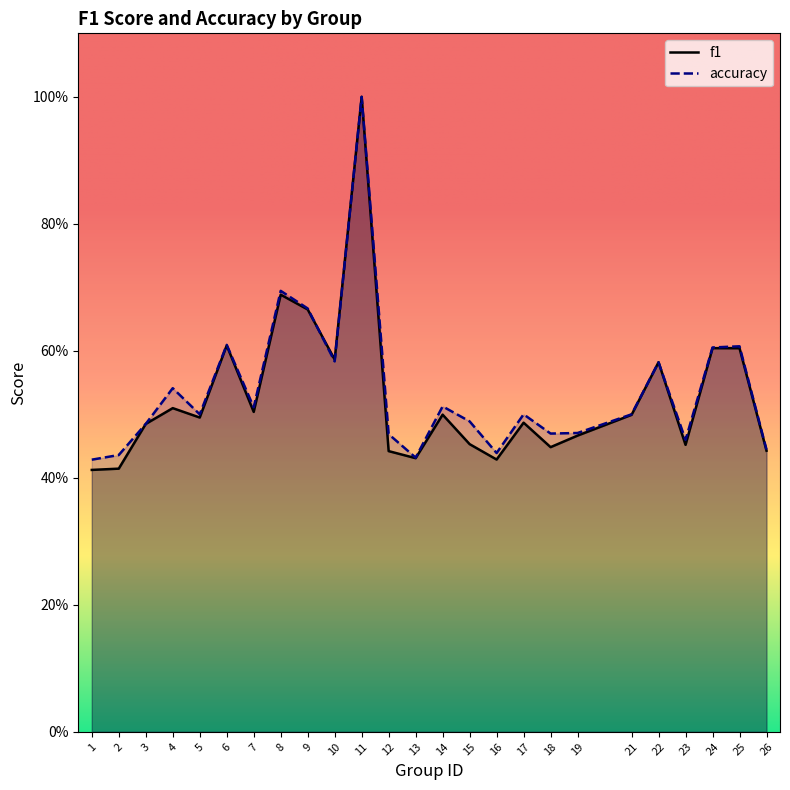

List the series in order of their peak value, lowest first.

f1, accuracy